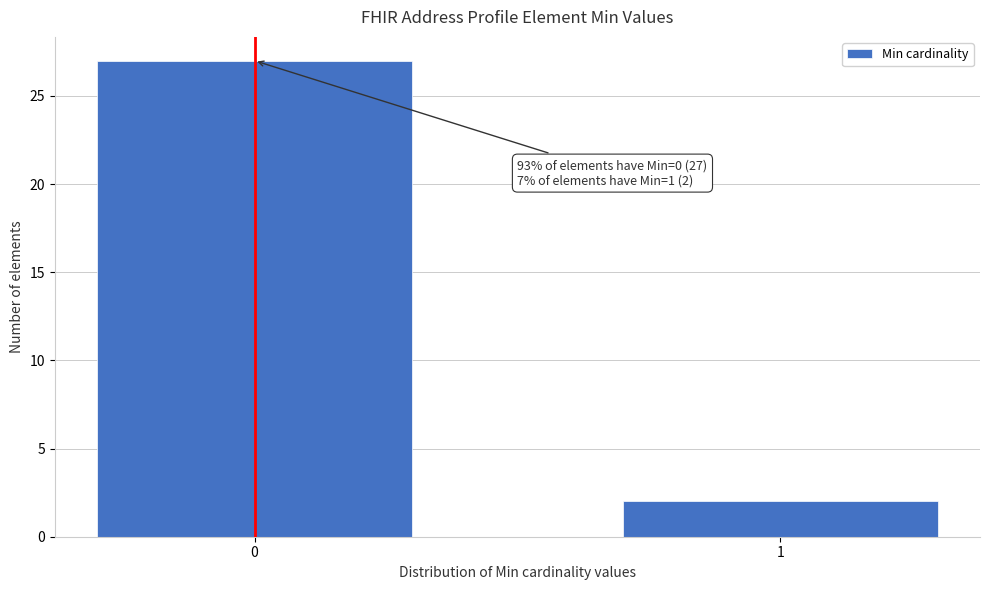

Reading left to right, extract all data points from this chart.

27	2